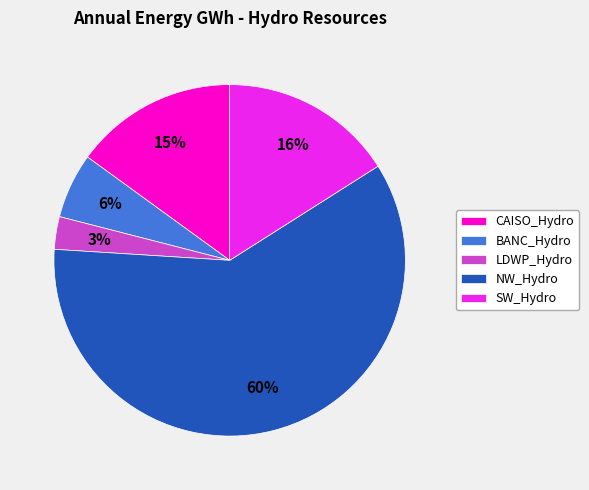

The NW_Hydro slice represents 60% of the pie. True or false?

True